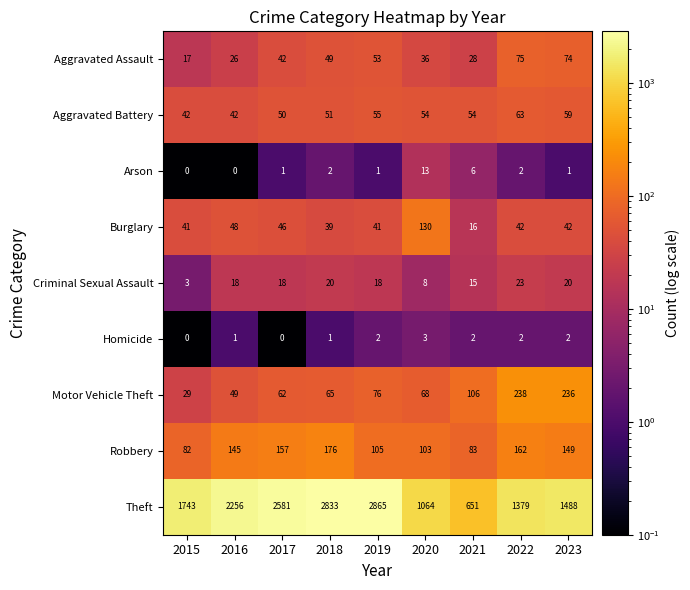

Which series changed the most between 2018 and 2020?

Theft